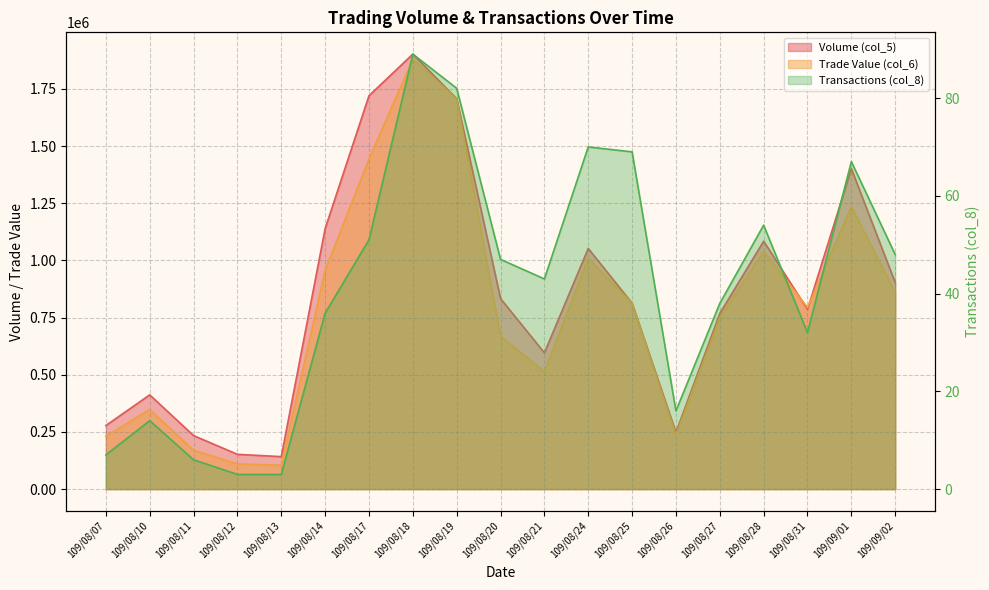

True or false: Volume (col_5) and Transactions (col_8) intersect in this chart.

False